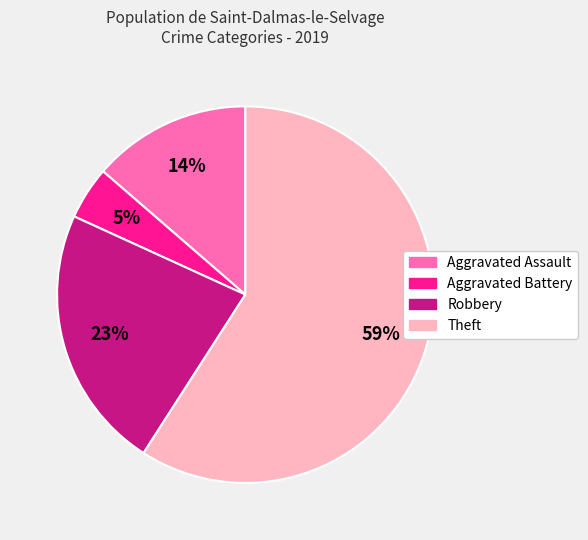

Between Robbery and Aggravated Battery, which is larger?

Robbery